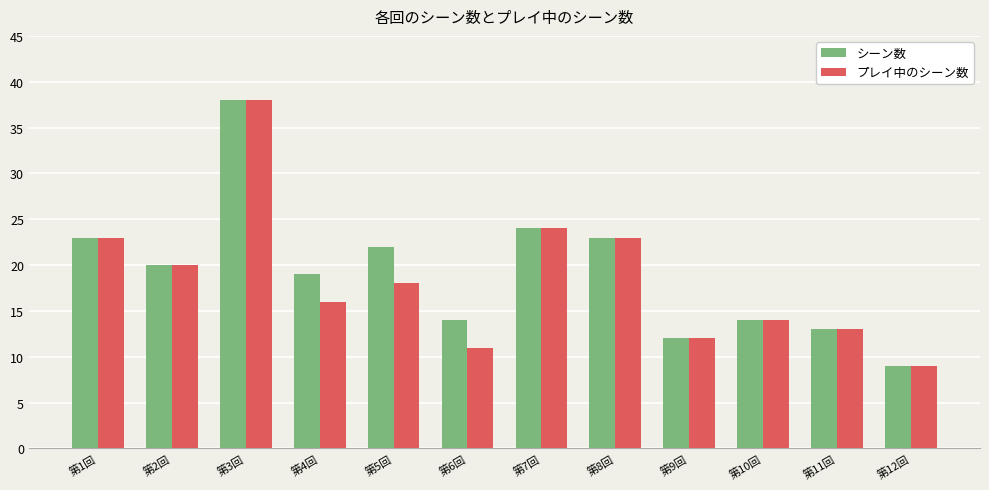

Which series has the largest total across all categories?

シーン数